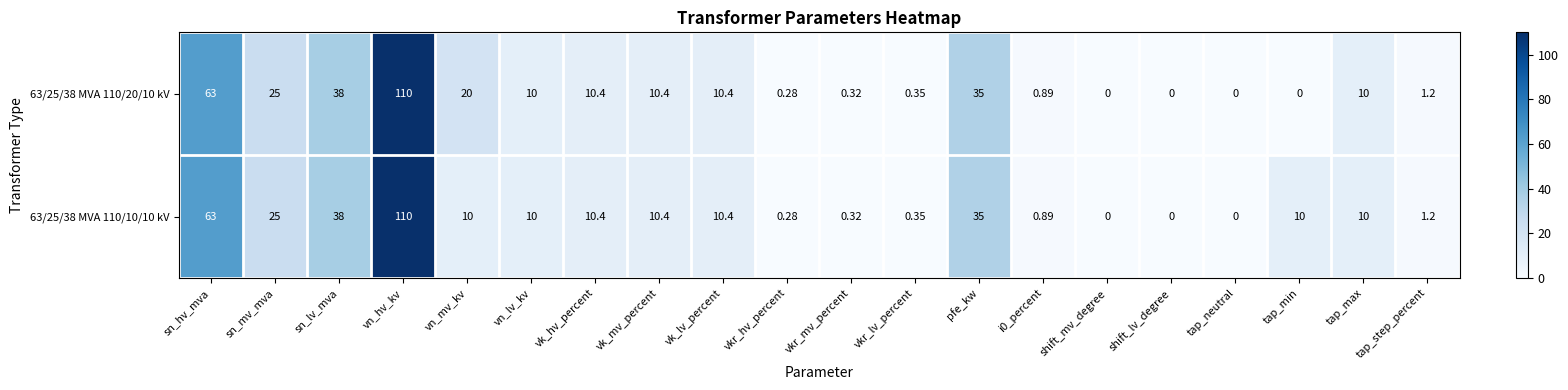

At which label does 63/25/38 MVA 110/10/10 kV reach its peak?

vn_hv_kv